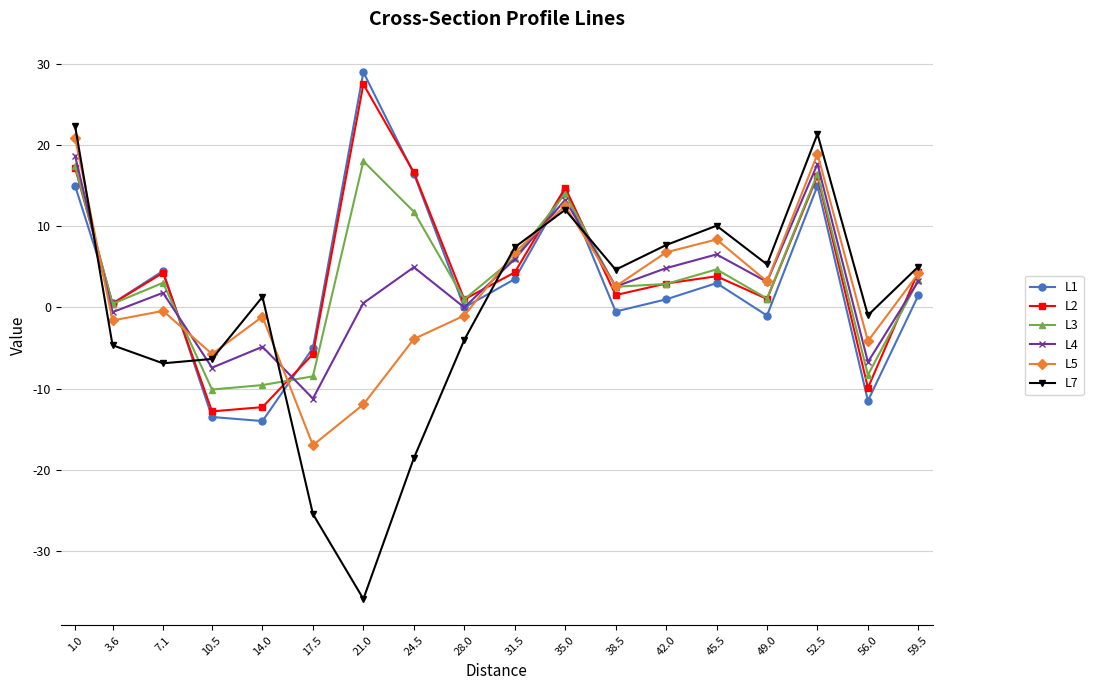

What are all the series names shown in the legend?

L1, L2, L3, L4, L5, L7